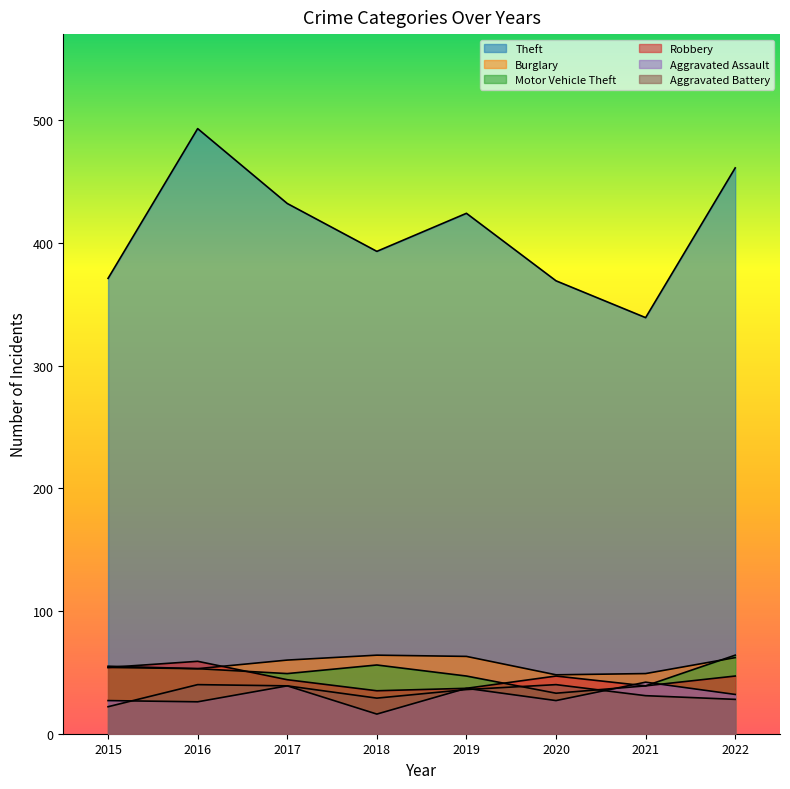

Which has a higher value, 2017 or 2019?

2017